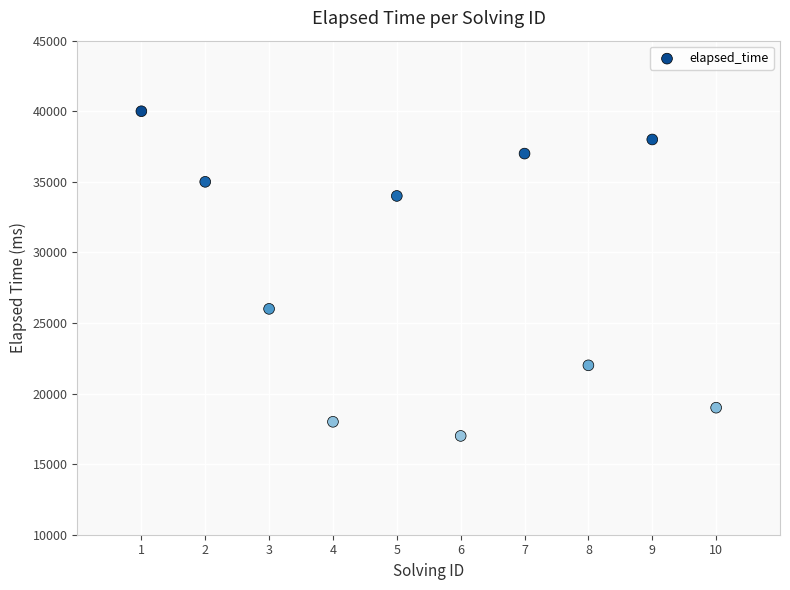

What is the range of X values (max minus min)?

9